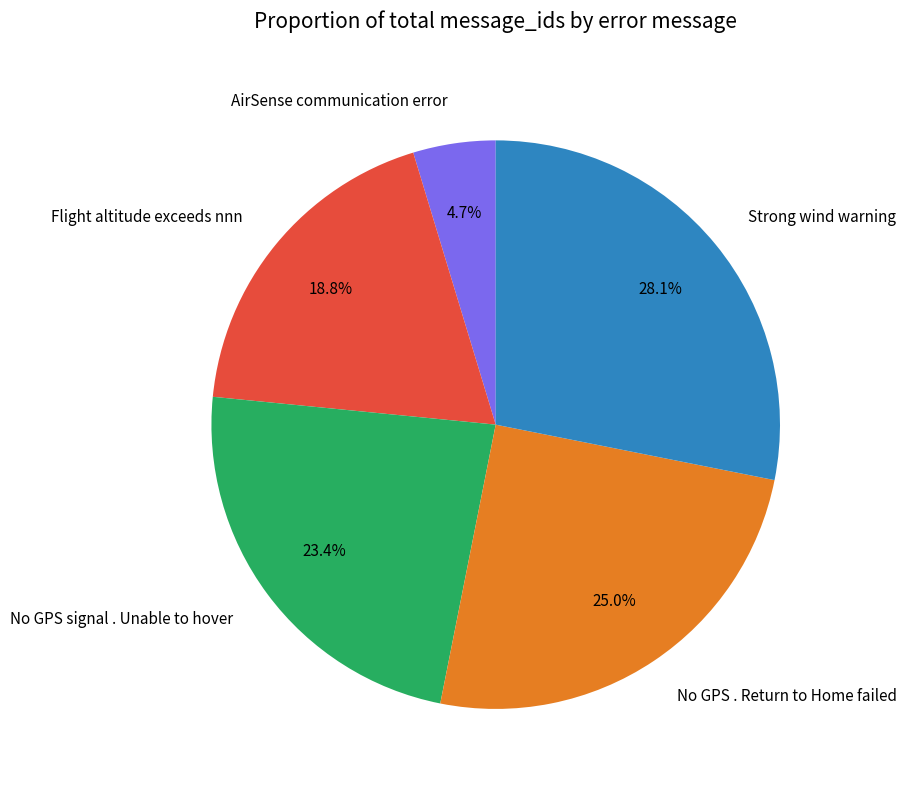

True or false: AirSense communication error accounts for 14% of the total.

False